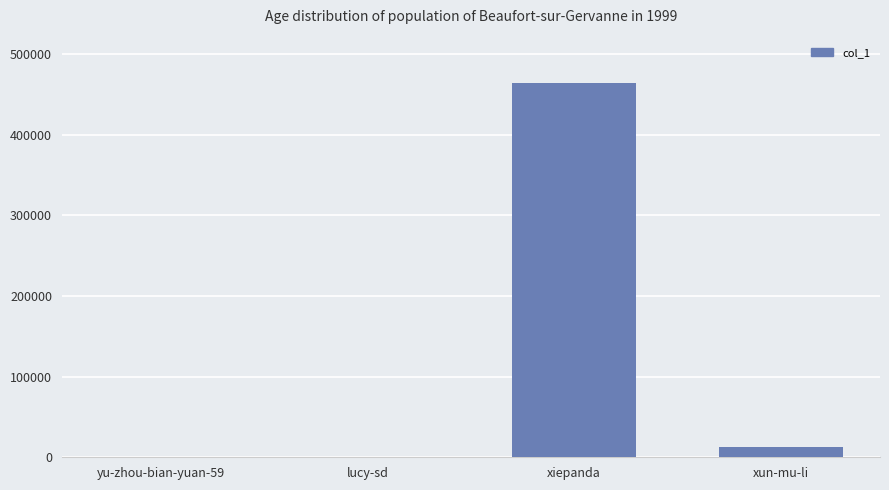

At which label is the value closest to 232209?

xun-mu-li